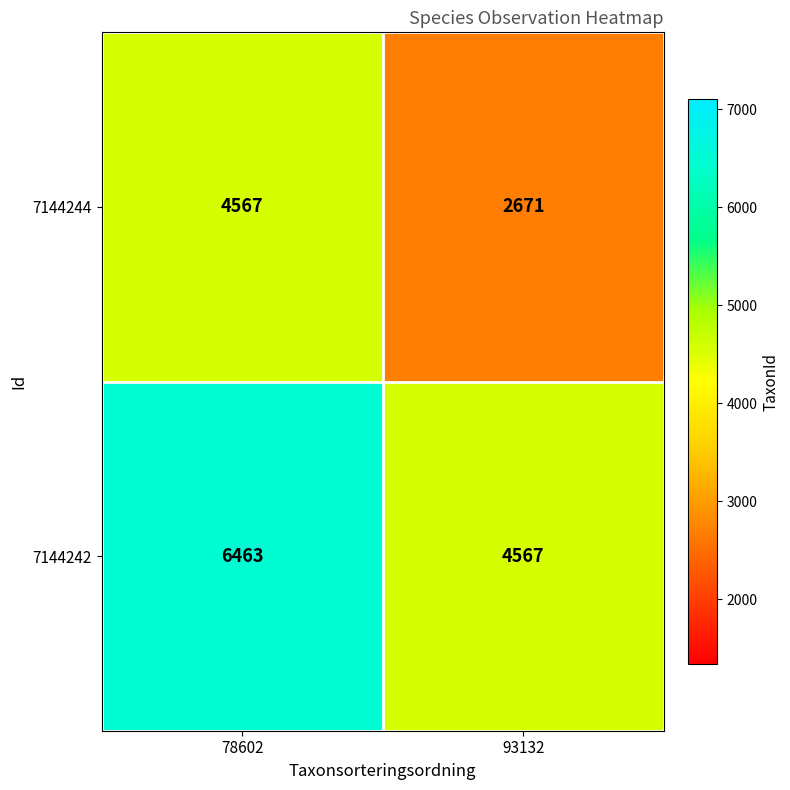

How many values in the 7144244 series are below 4567?

1